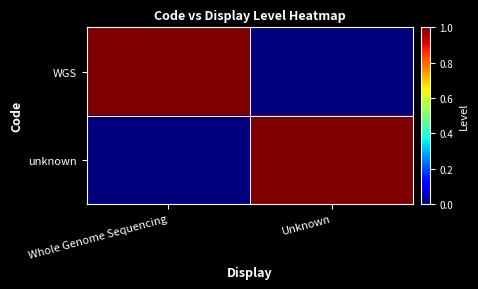

Count the number of categories in the chart.

2